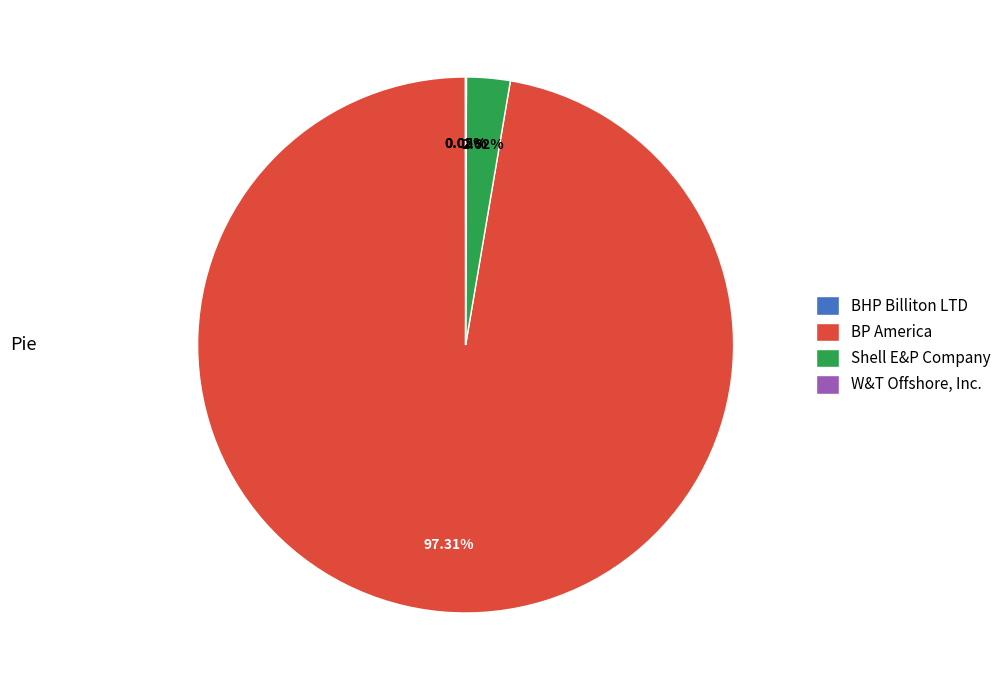

Which slice is the largest?

BP America